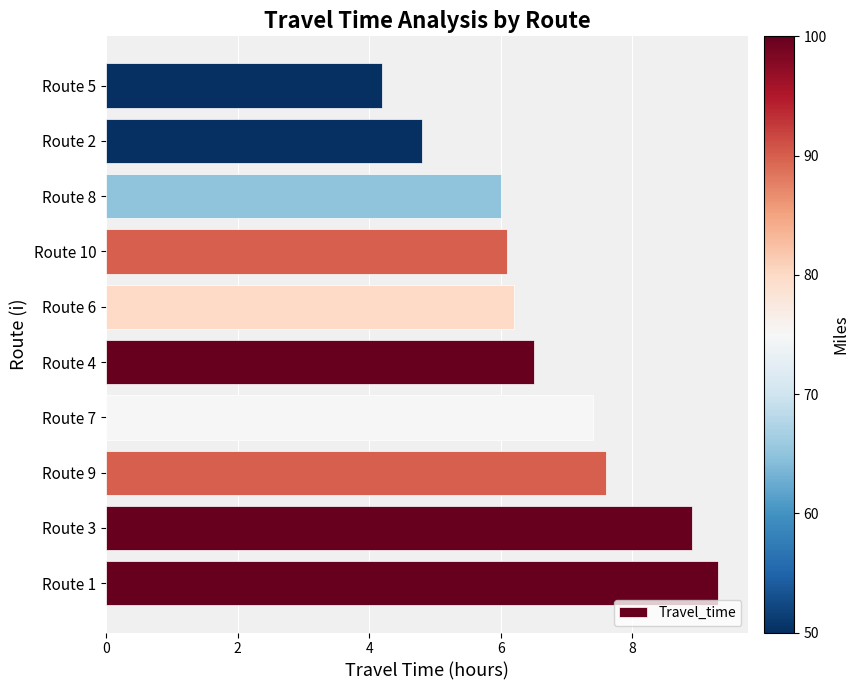

What is the difference between the values at Route 5 and Route 9?

3.4